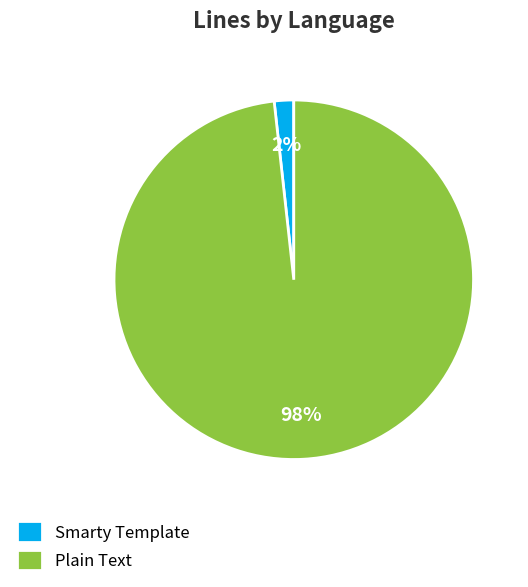

Rank the categories by value from highest to lowest.

Plain Text, Smarty Template